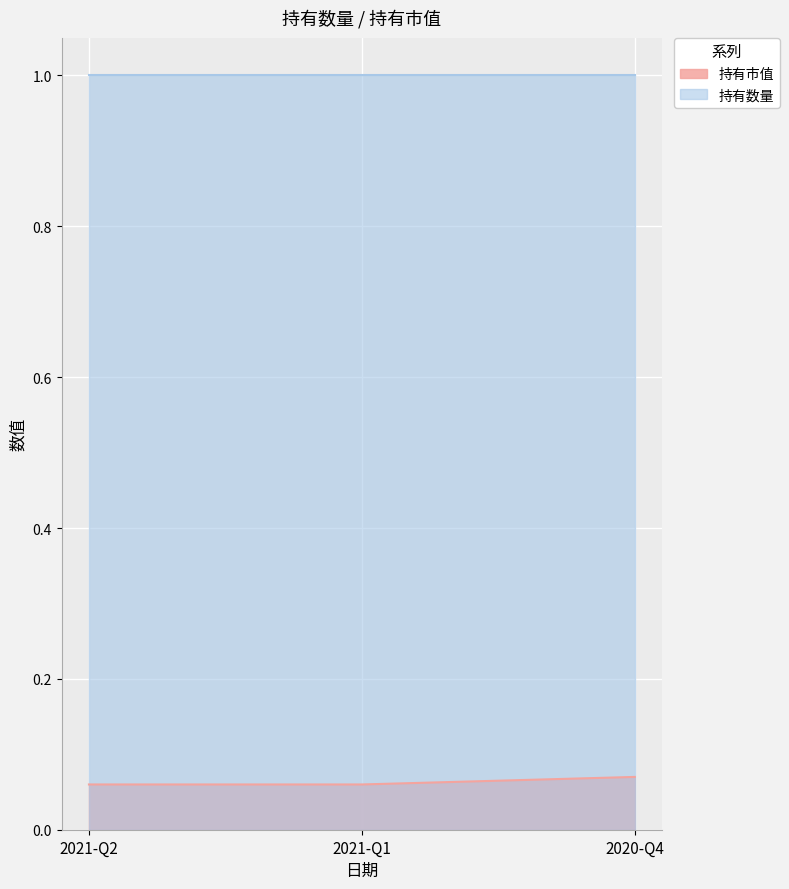

How many distinct data groups are displayed?

2